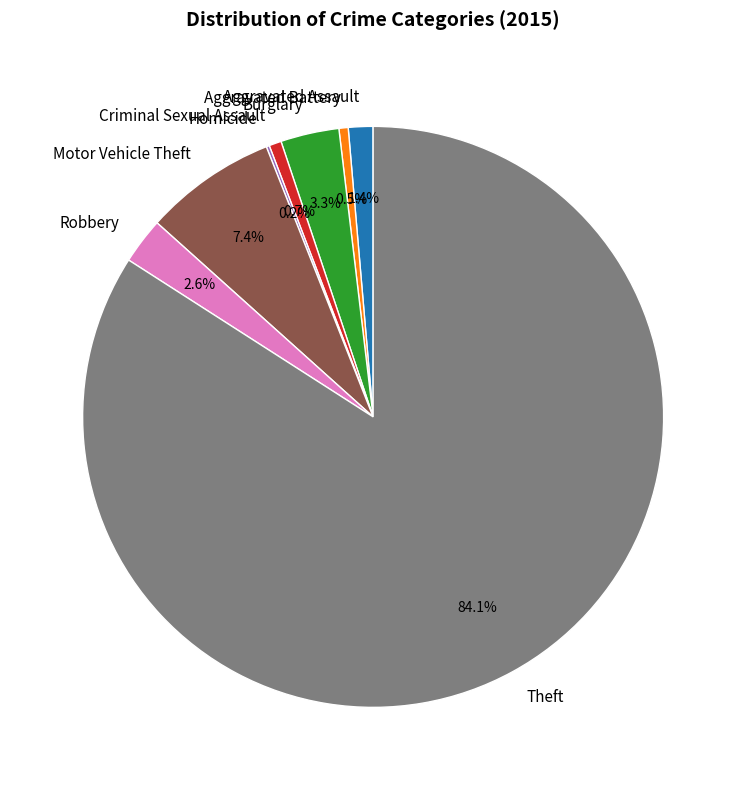

Is Theft the majority of the pie?

Yes